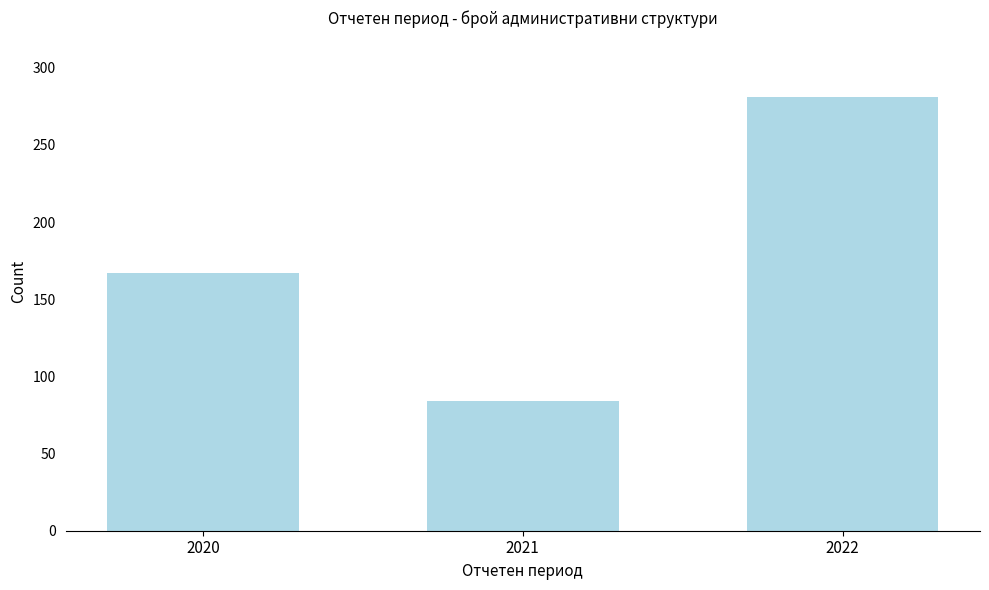

Reading right to left, transcribe all the data shown in this chart.

2022=281	2021=84	2020=167